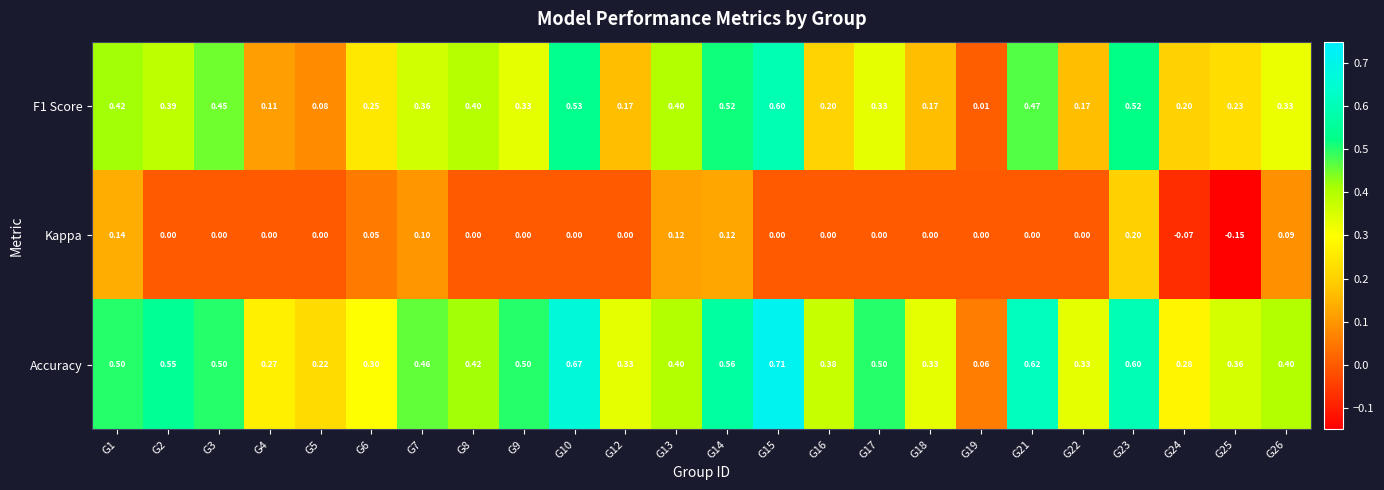

Which series has the largest total across all categories?

Accuracy